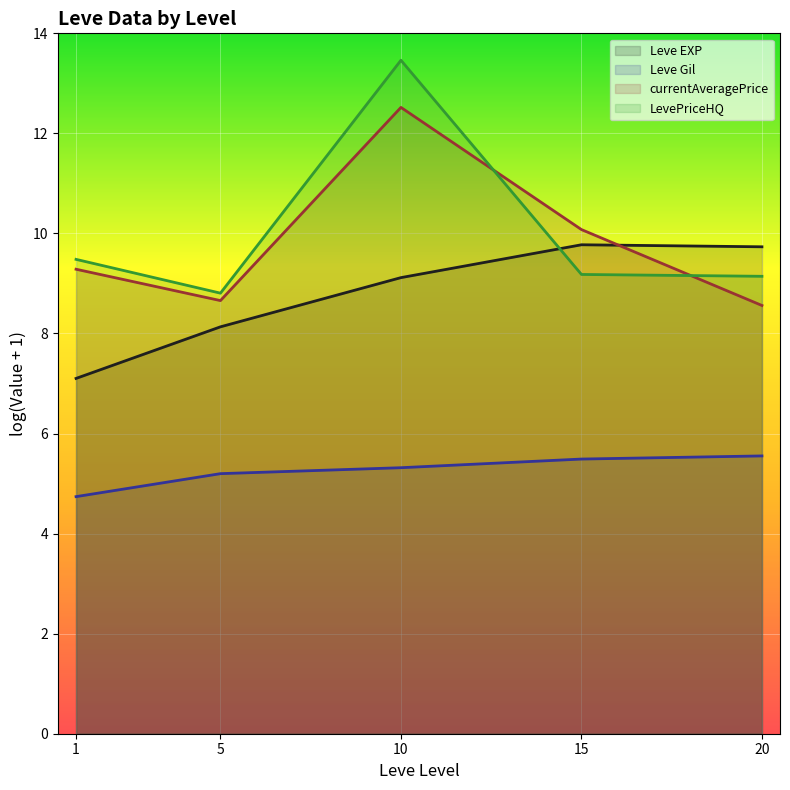

What is the value of the LevePriceHQ (line) point at the 1st from the left?

9.5